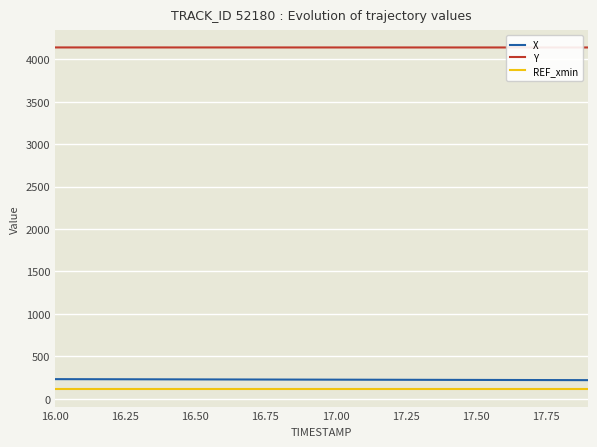

What is the minimum value shown in the chart?

109.4